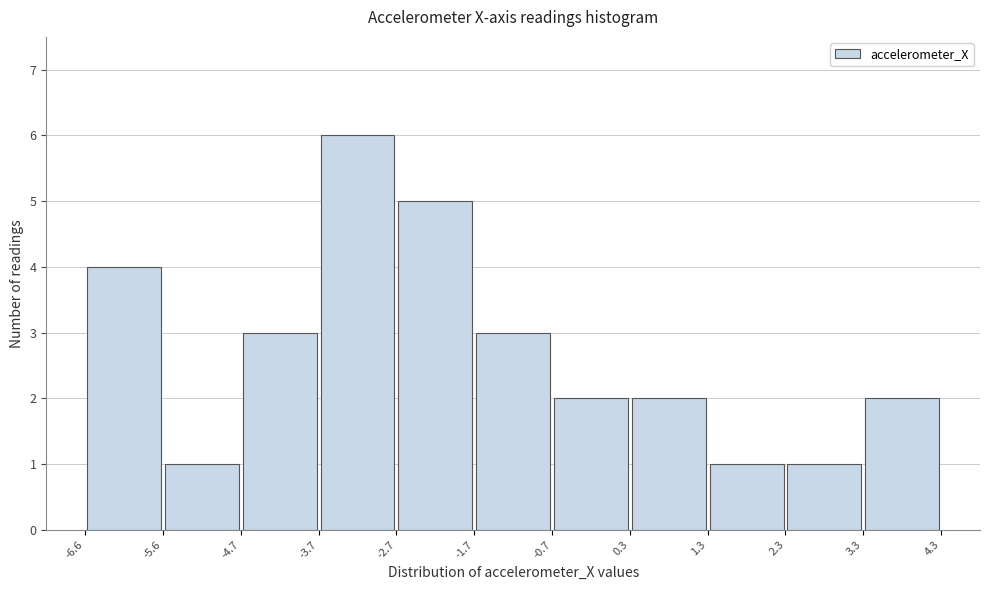

What is the height of the bar covering -3.7 to -2.7 on the x-axis? The values are not printed on the chart, so give them approximately, as read against the axis.

6